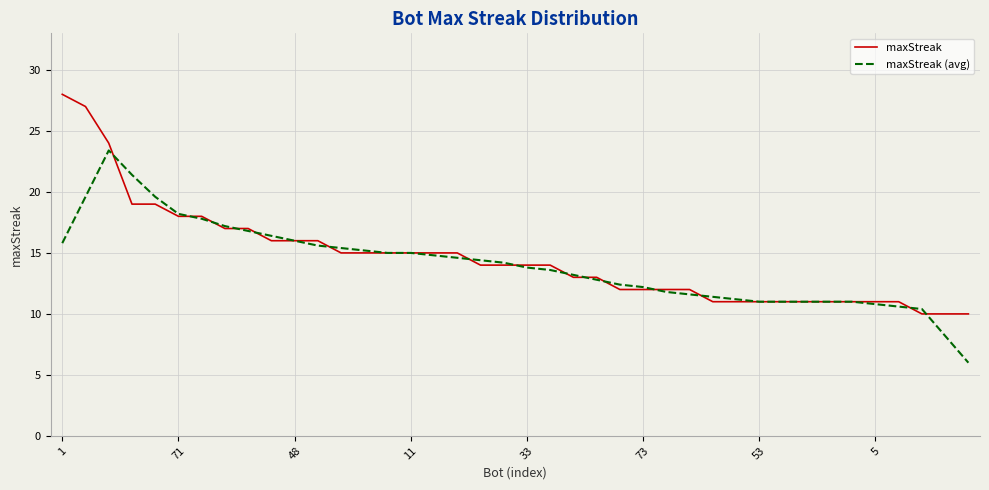

Rank the series by their maximum value, from lowest to highest.

maxStreak (avg), maxStreak